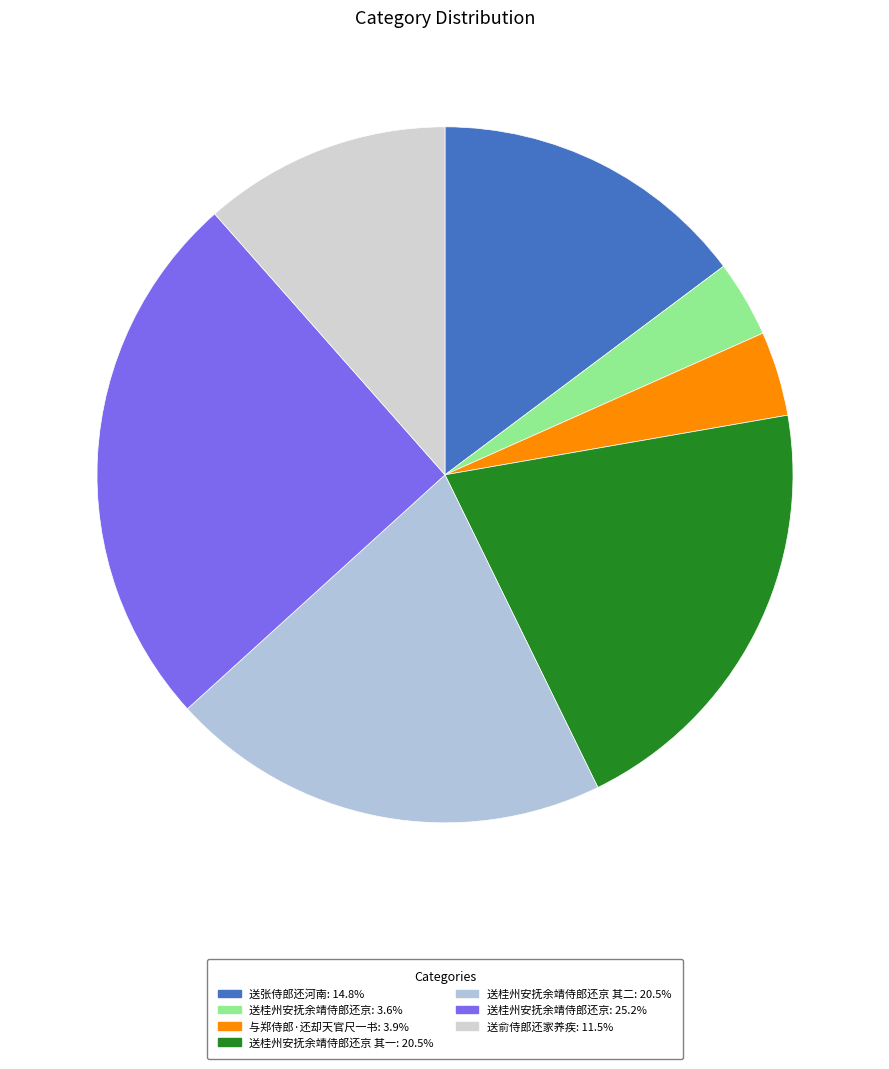

Count the number of slices in the pie.

7